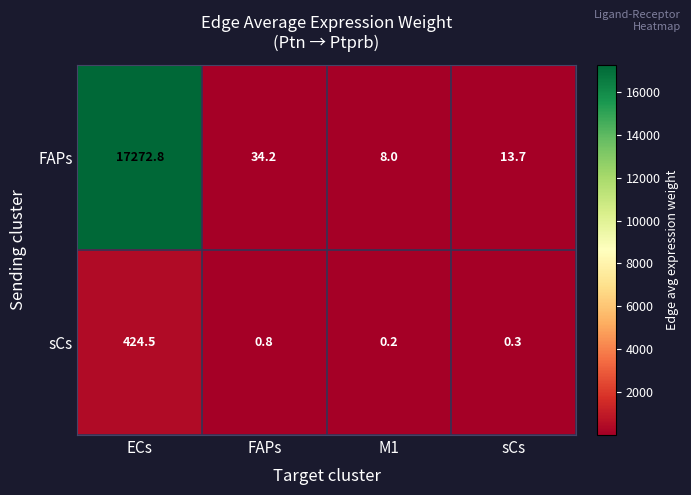

Which series has the largest range (max minus min)?

FAPs